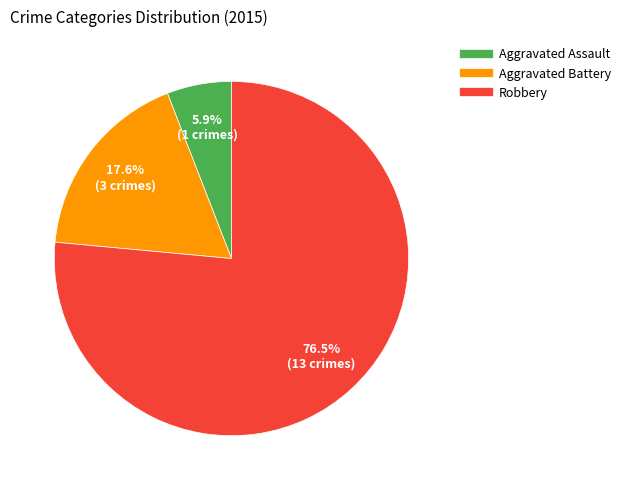

How many slices are in this pie chart?

3